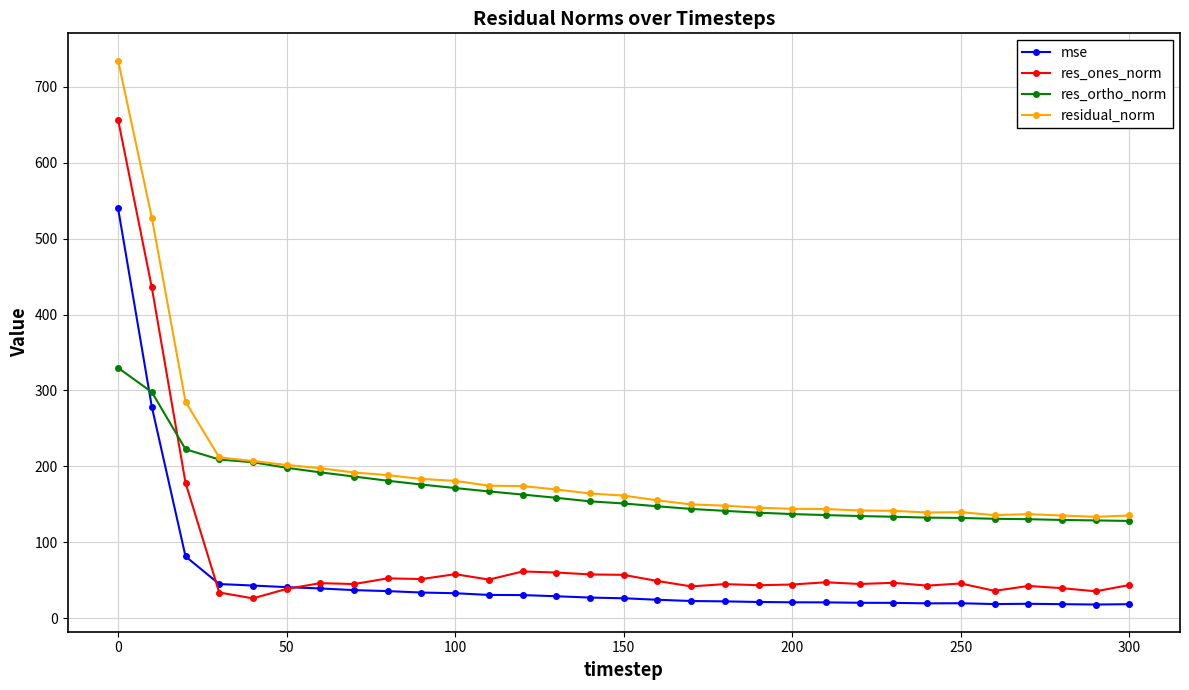

Is this an area chart (filled region under the line)?

No